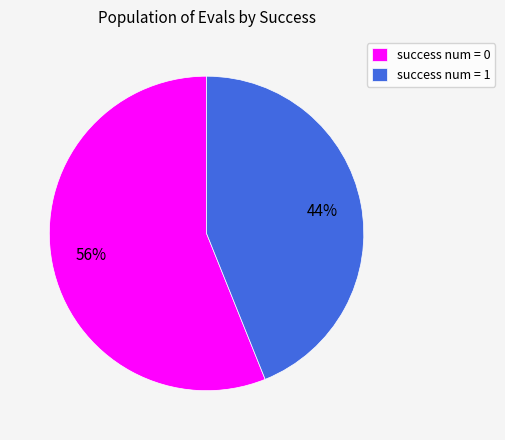

What is the largest slice in the pie chart?

success num = 0